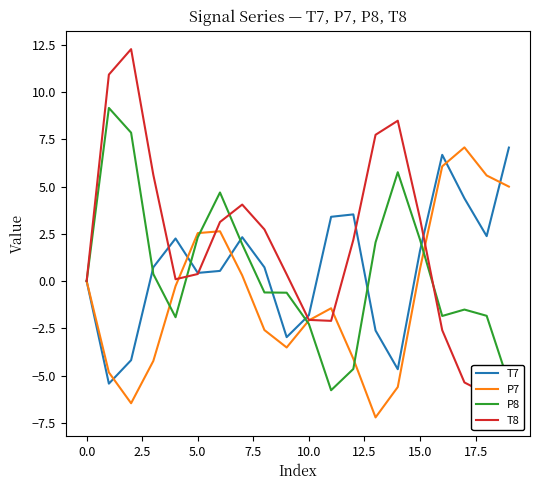

What is the total value across all series at 15?

7.8